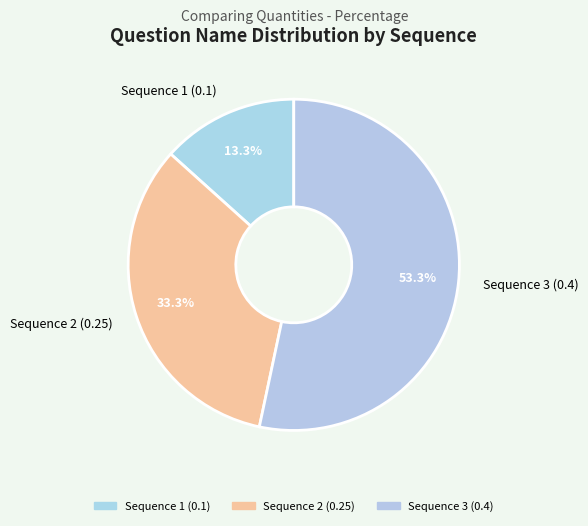

True or false: Sequence 1 (0.1) accounts for 13% of the total.

True